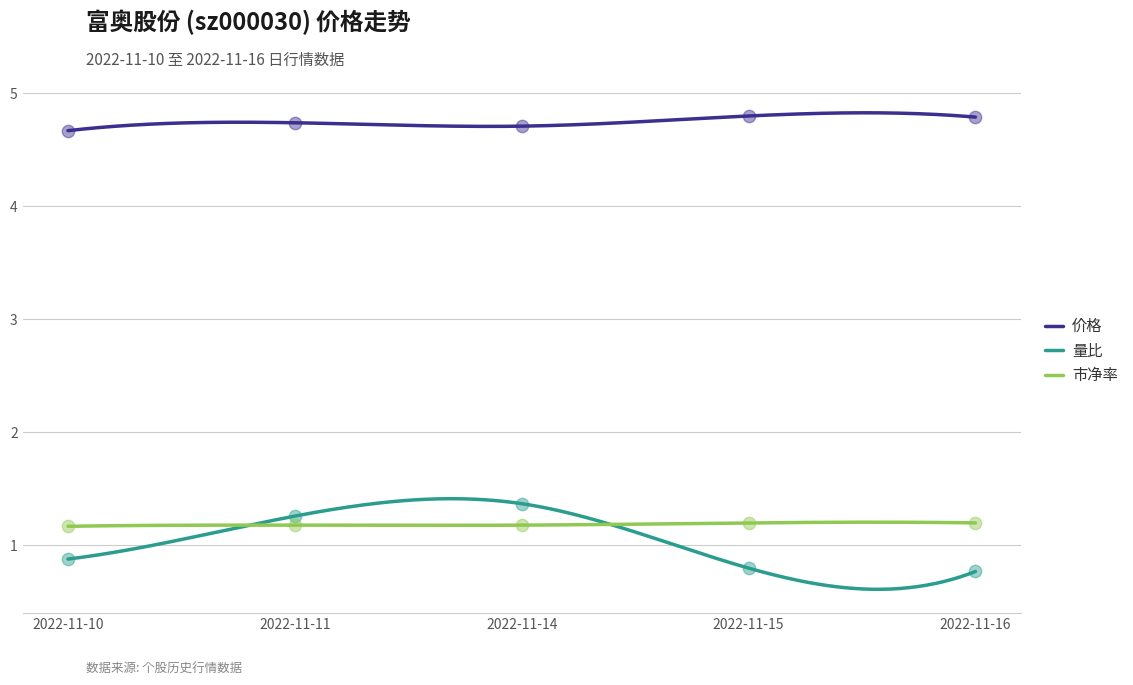

Which series has the largest total across all categories?

价格